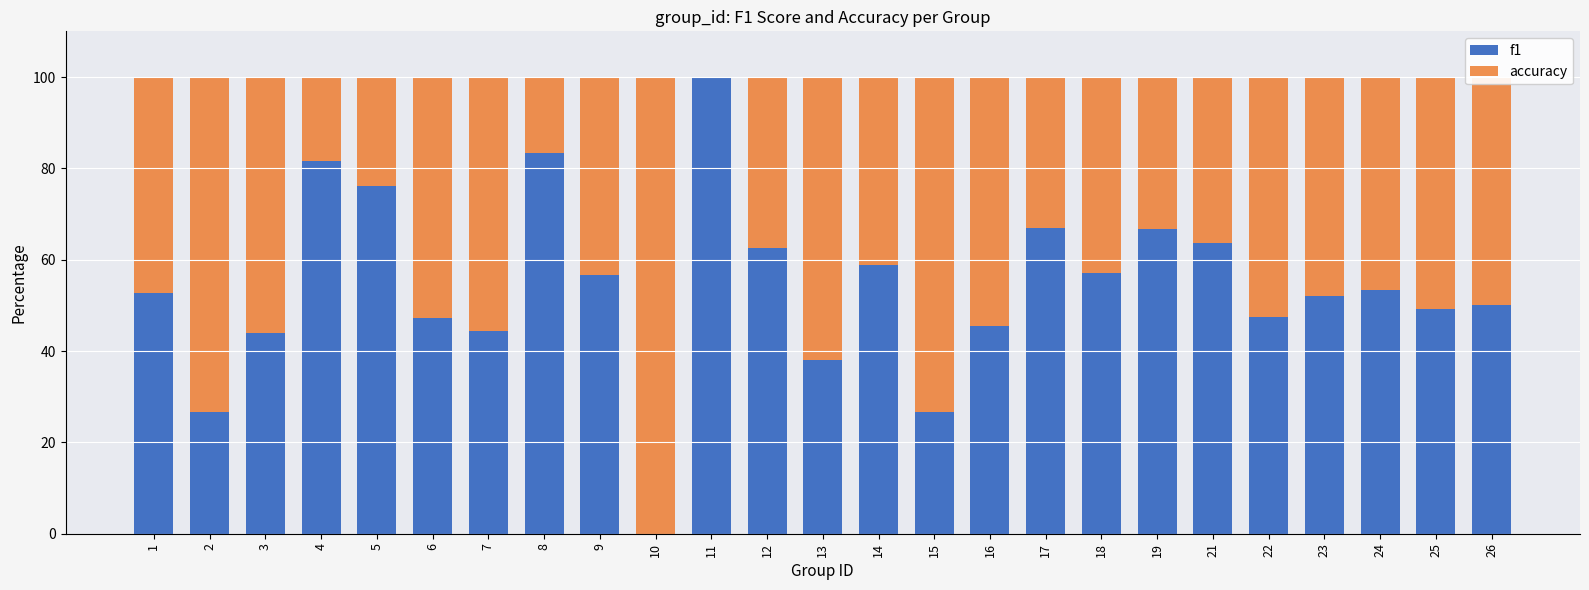

What is the total value across all series at 5?

100.0